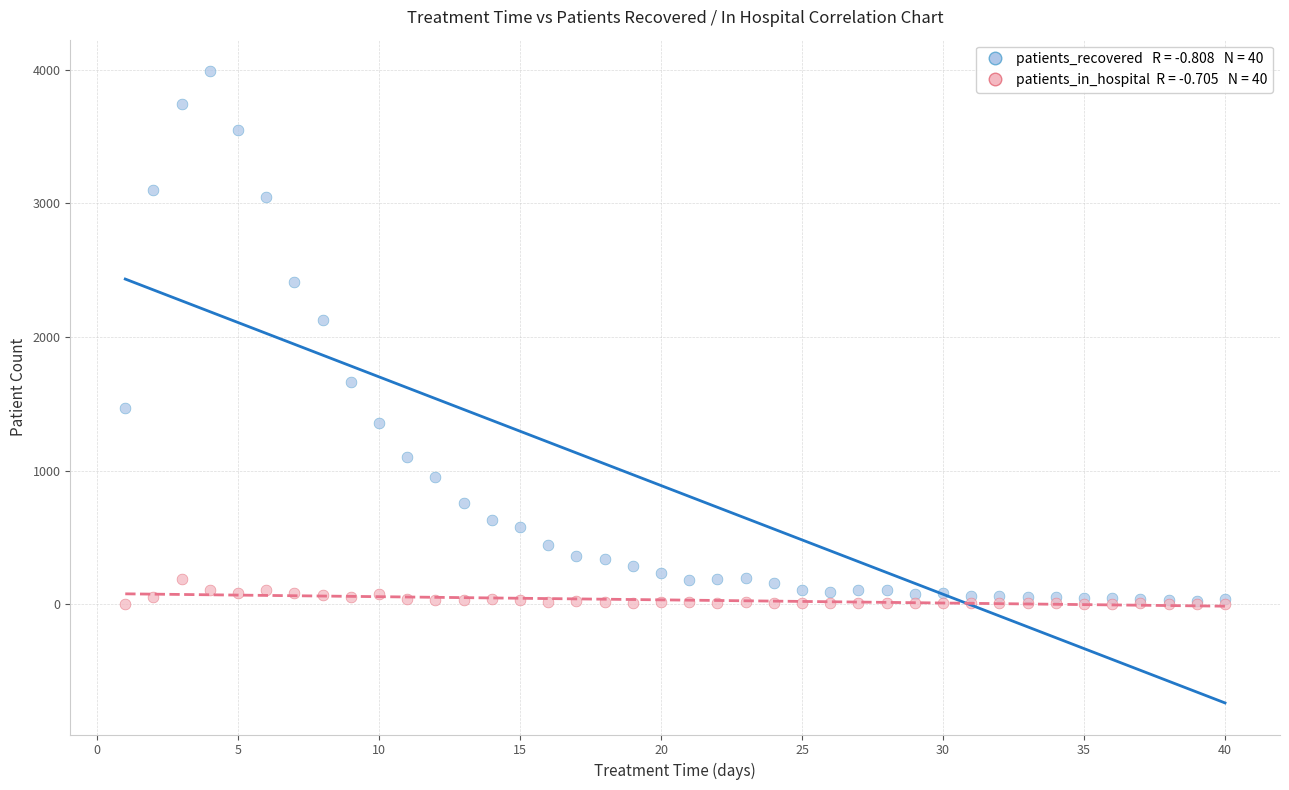

Across all series, what Y value is closest to 1994?

2125